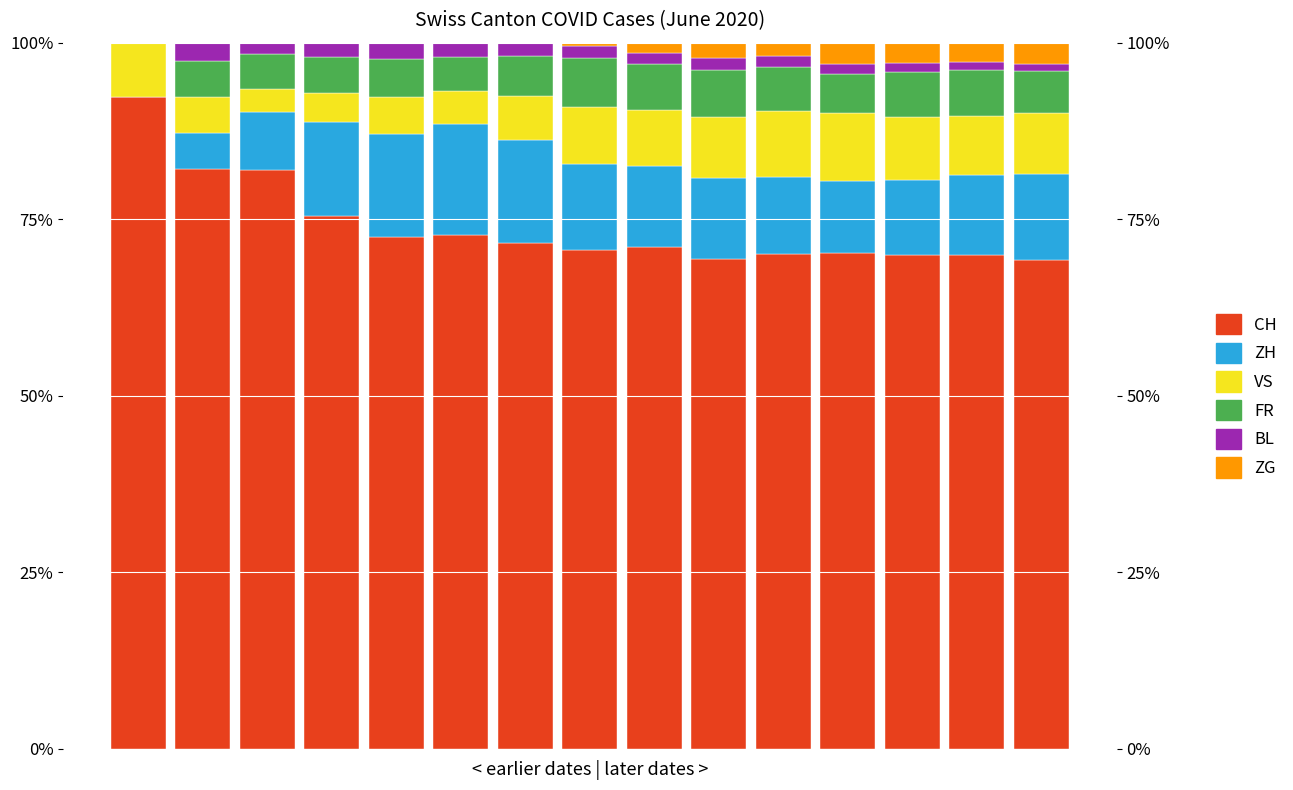

Where does the FR series first go above 5?

1